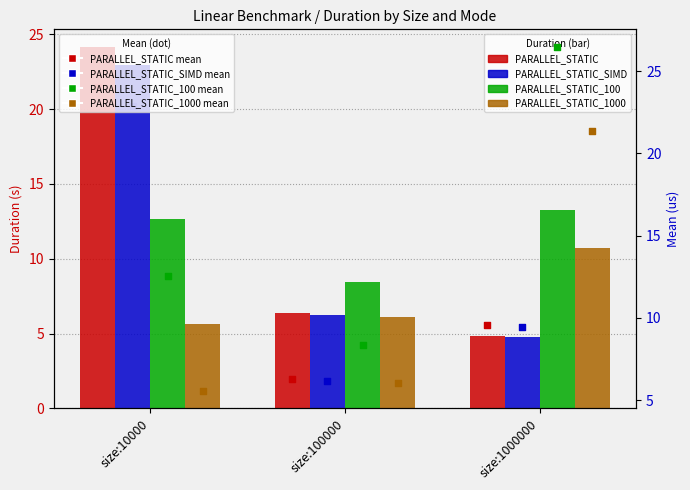

Is the value of PARALLEL_STATIC_SIMD at size:1000000 greater than the value of PARALLEL_STATIC at size:100000?

No